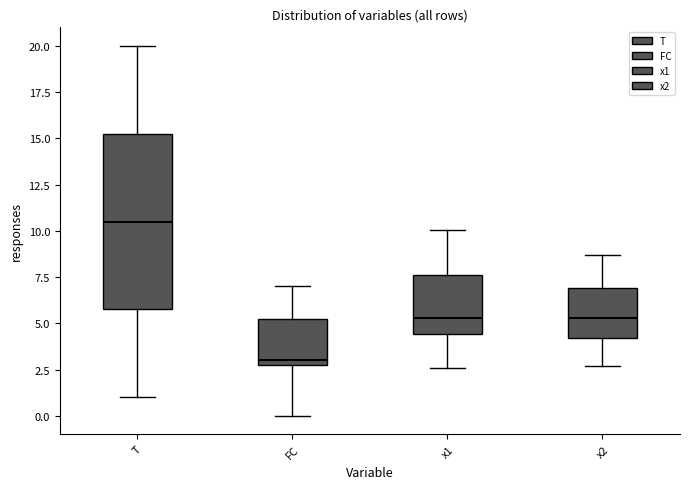

Which box has the lowest median line?

FC